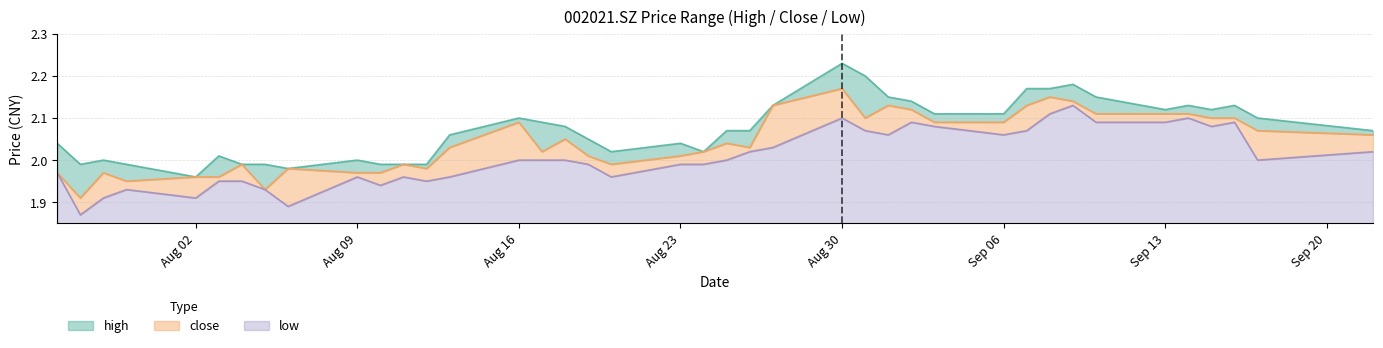

How many lines are shown in the chart?

3